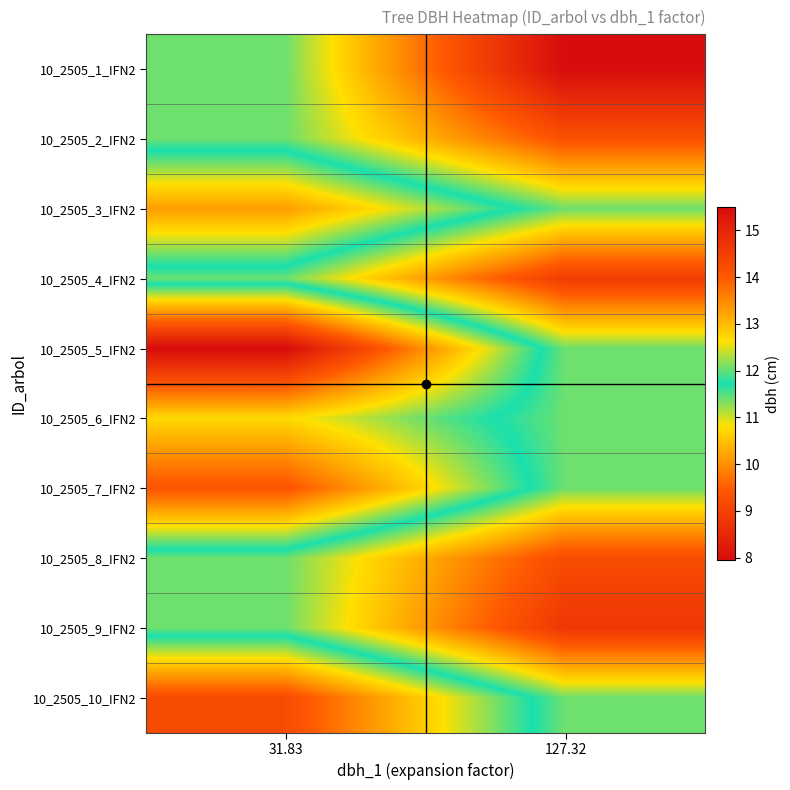

Which category has the lowest value across all series?

127.32